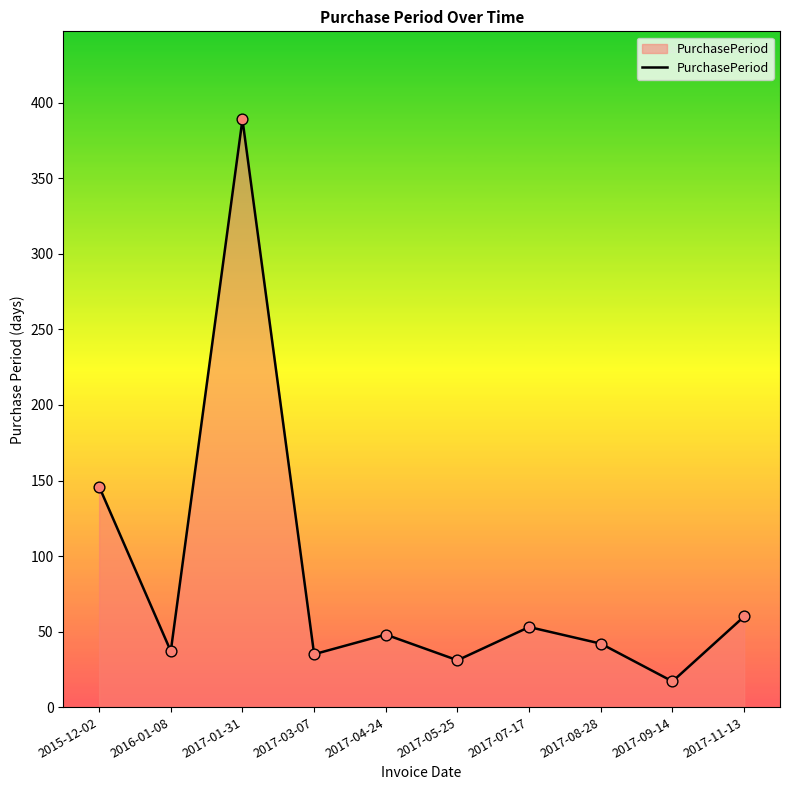

Between 2017-04-24 and 2017-09-14, which is larger?

2017-04-24